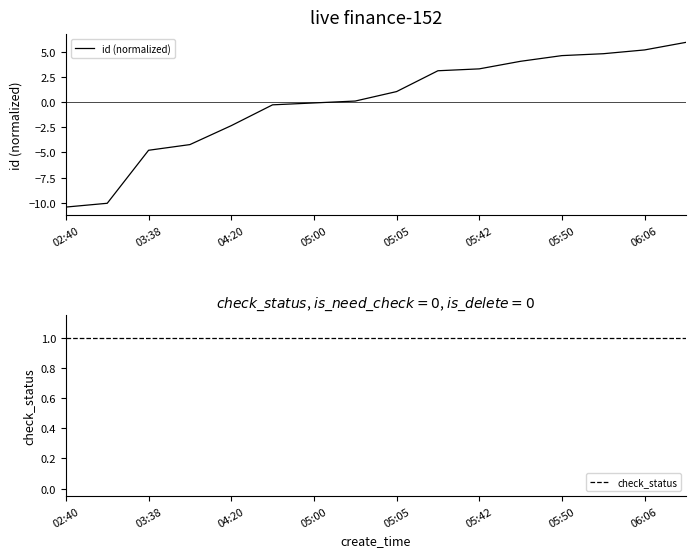

How many times do check_status and id (normalized) cross each other?

1